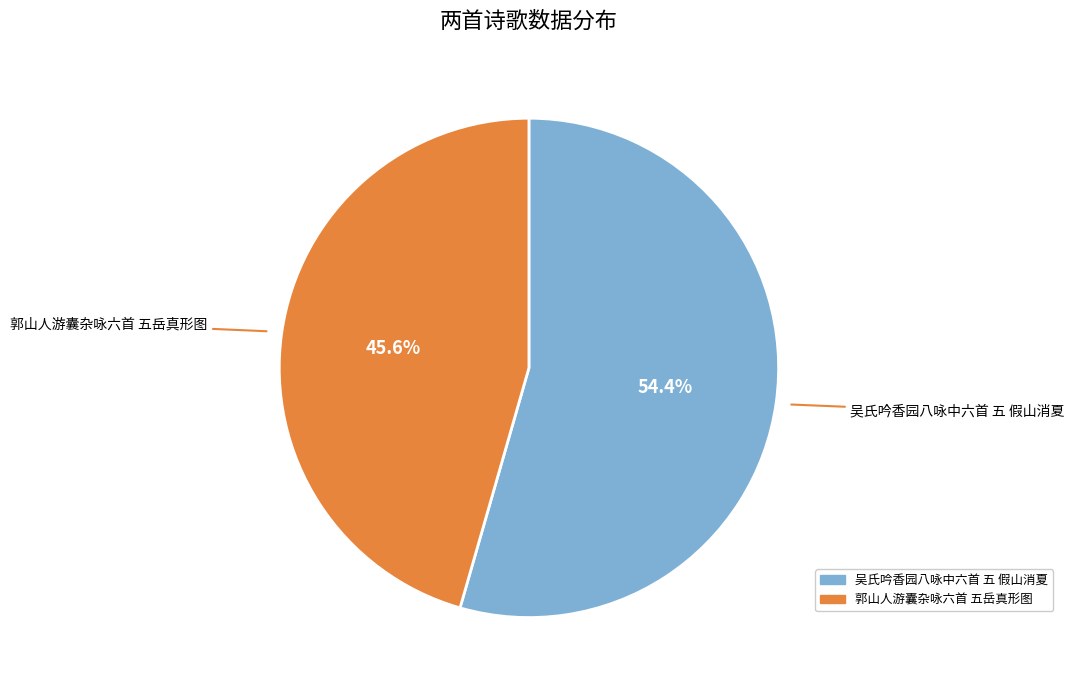

How many slices are in this pie chart?

2